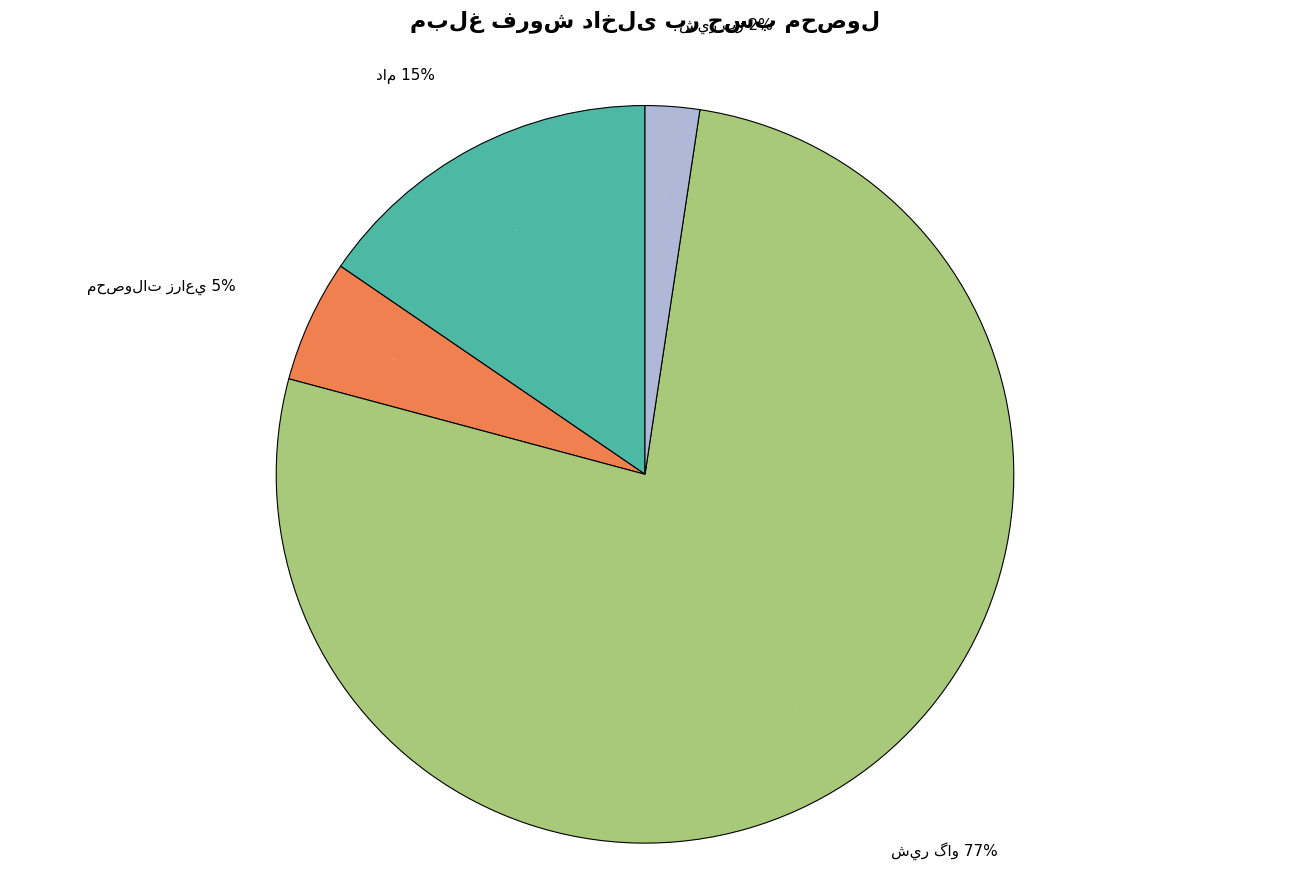

Does any single category account for the majority?

Yes